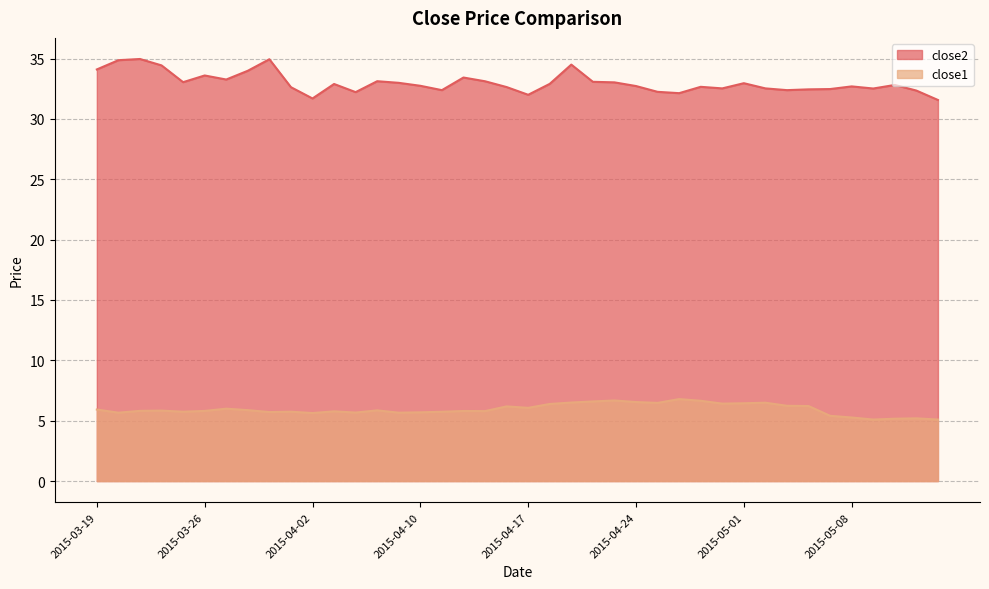

Which series has the largest range (max minus min)?

close2